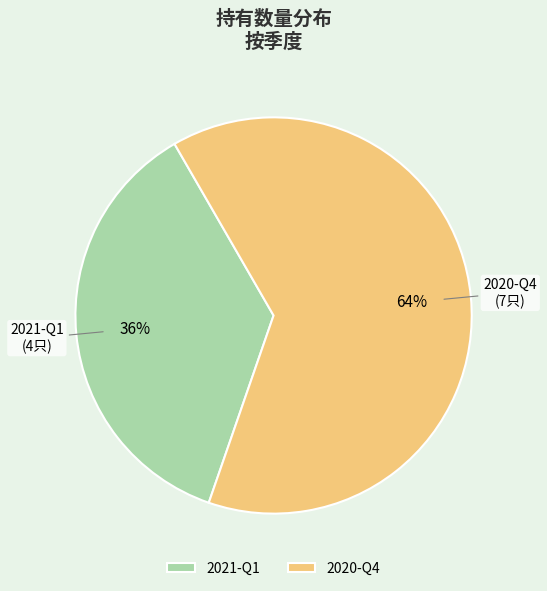

Which slice is the largest?

2020-Q4